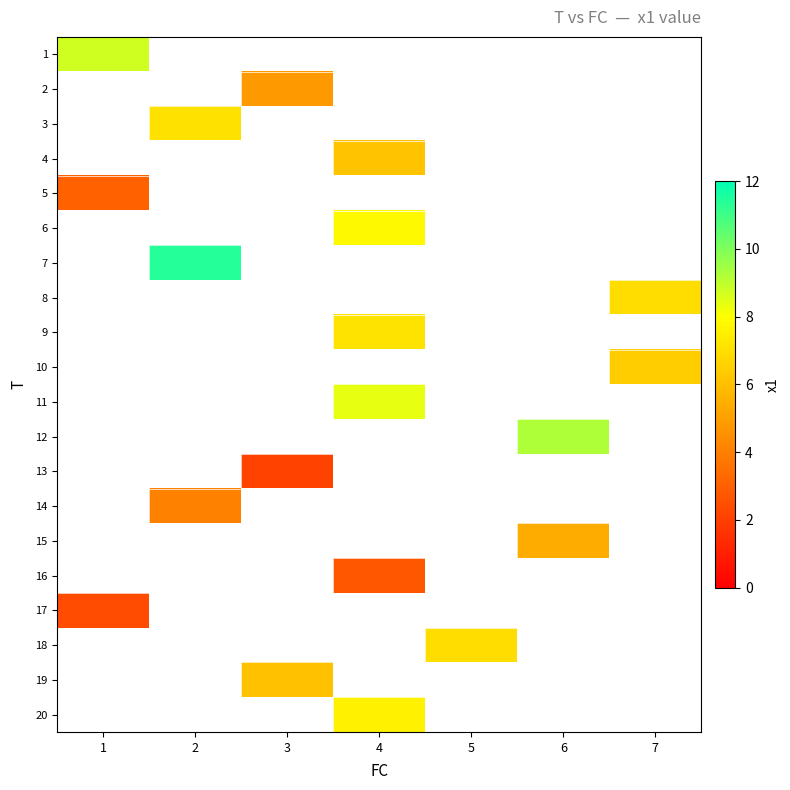

What is the smallest value displayed?

2.1